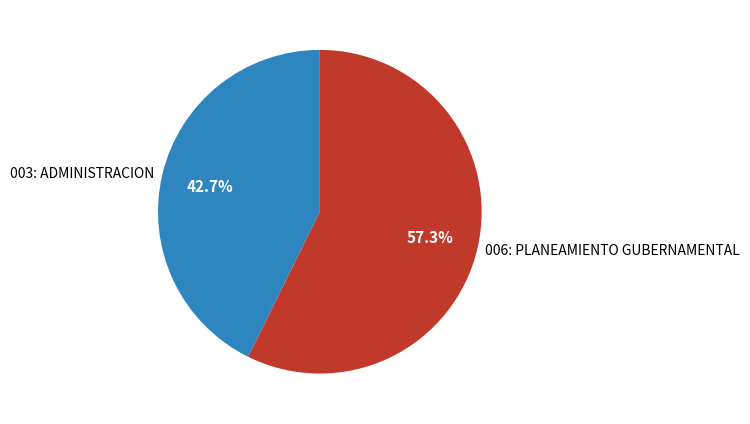

Between 006: PLANEAMIENTO GUBERNAMENTAL and 003: ADMINISTRACION, which is larger?

006: PLANEAMIENTO GUBERNAMENTAL